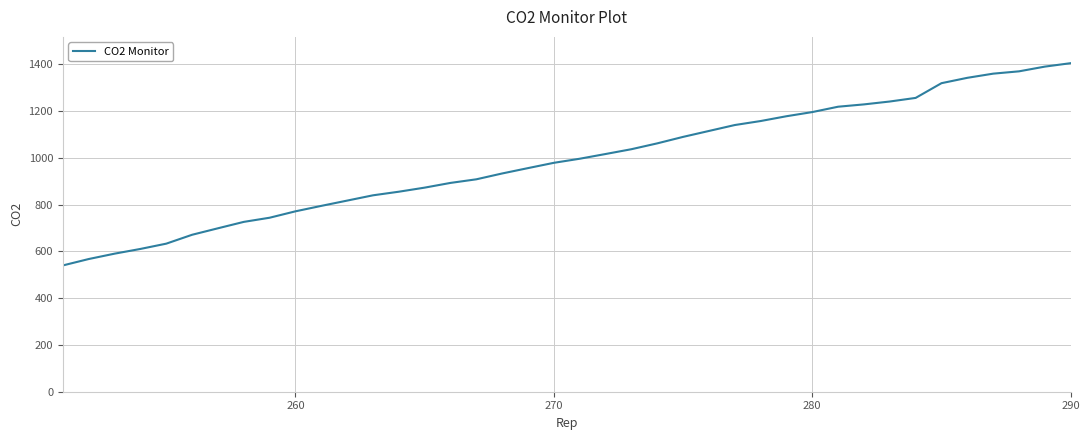

What is the difference between the maximum and minimum values?

865.1